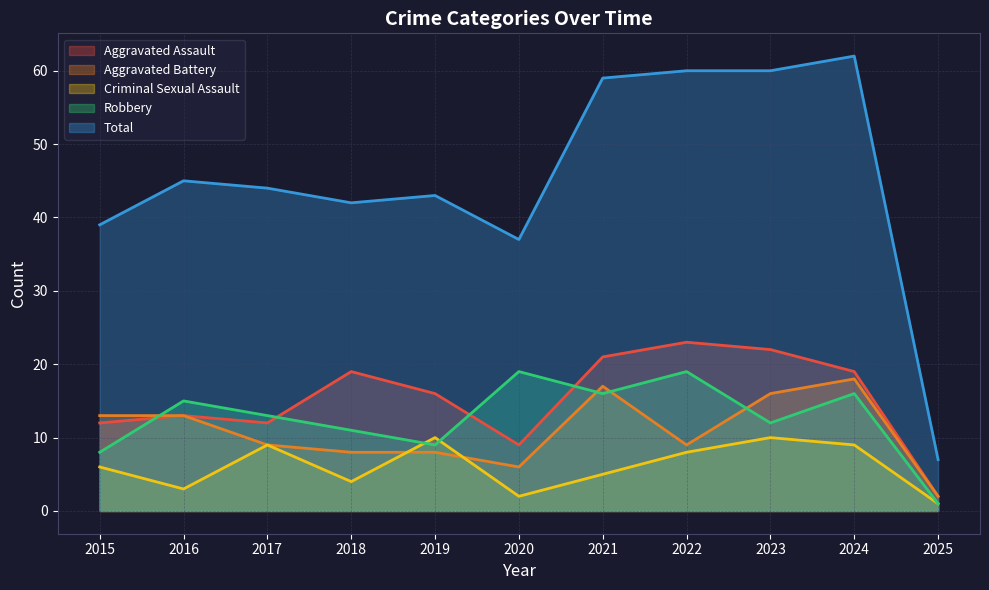

True or false: Total has a value of 15 at 2016.

False